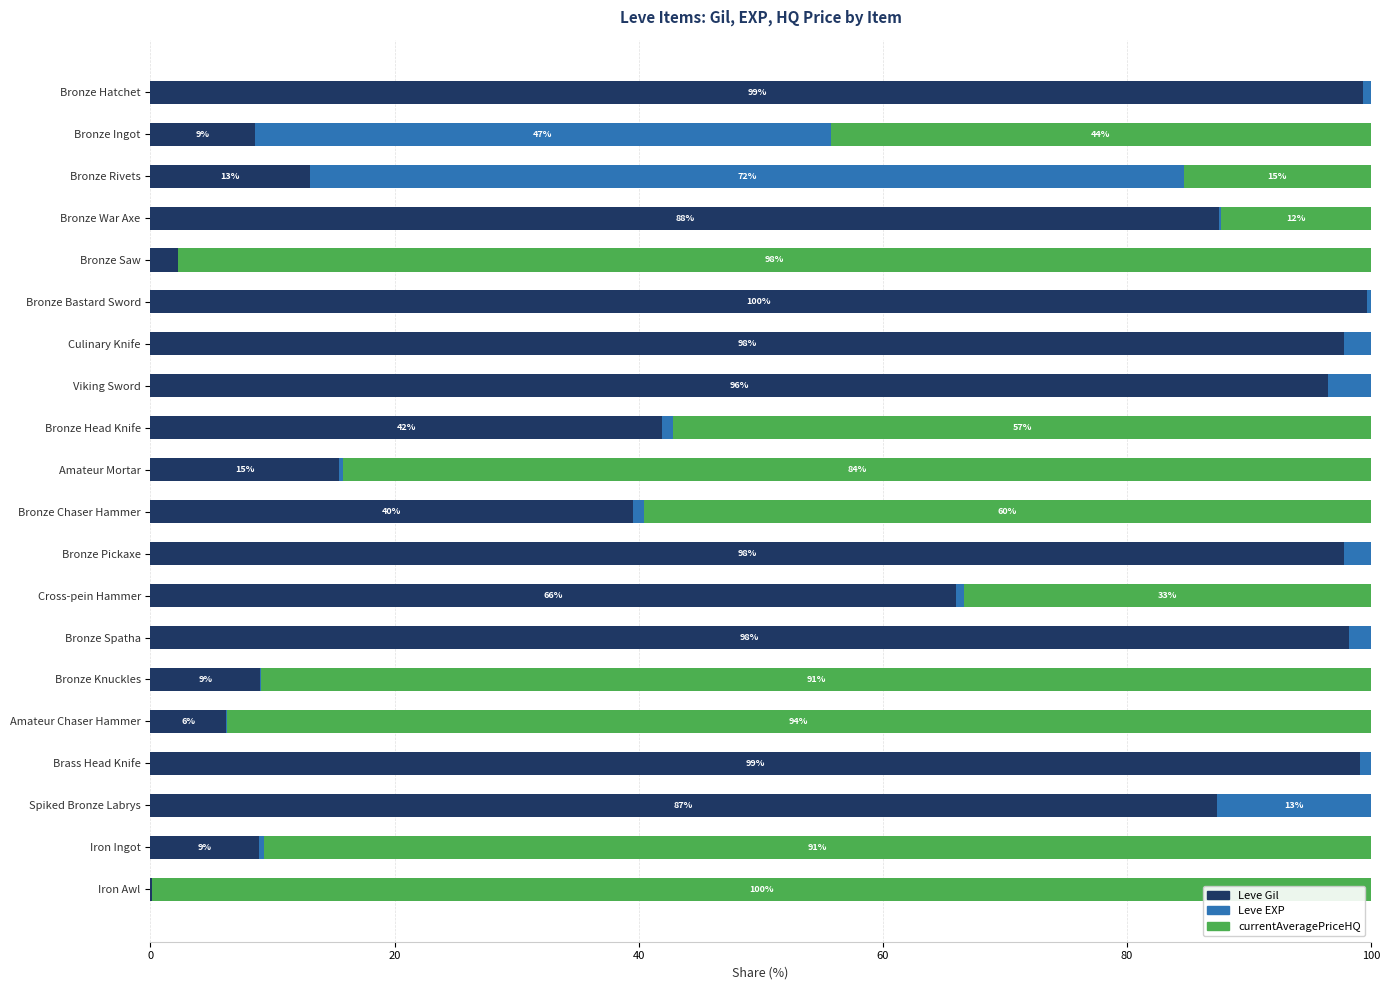

What is the maximum value for Leve Gil?

99.7